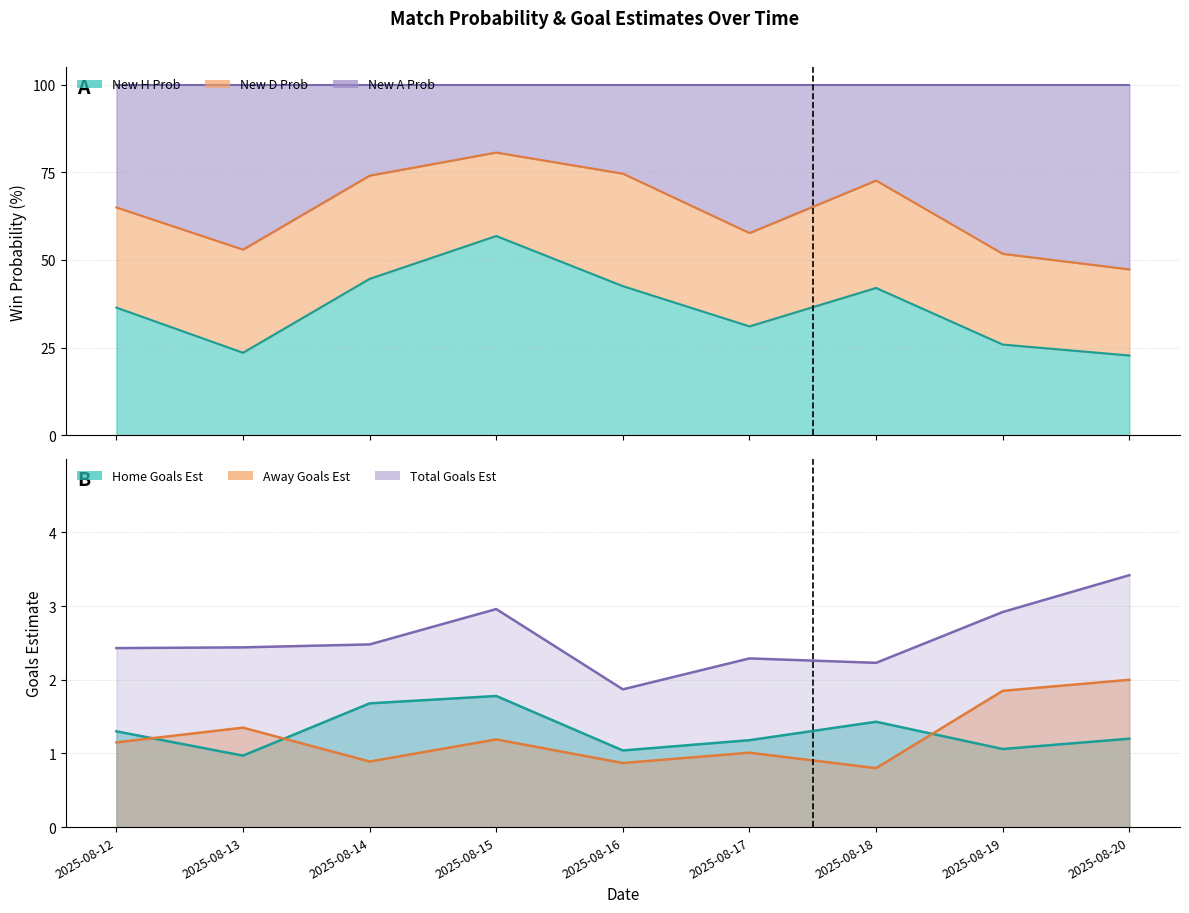

What is the sum of the New H Prob values at 2025-08-19 and 2025-08-18?

67.9